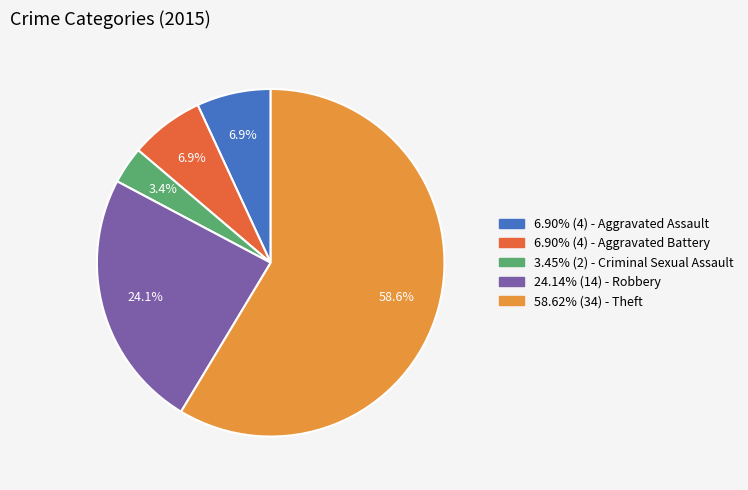

Does any single category account for the majority?

Yes